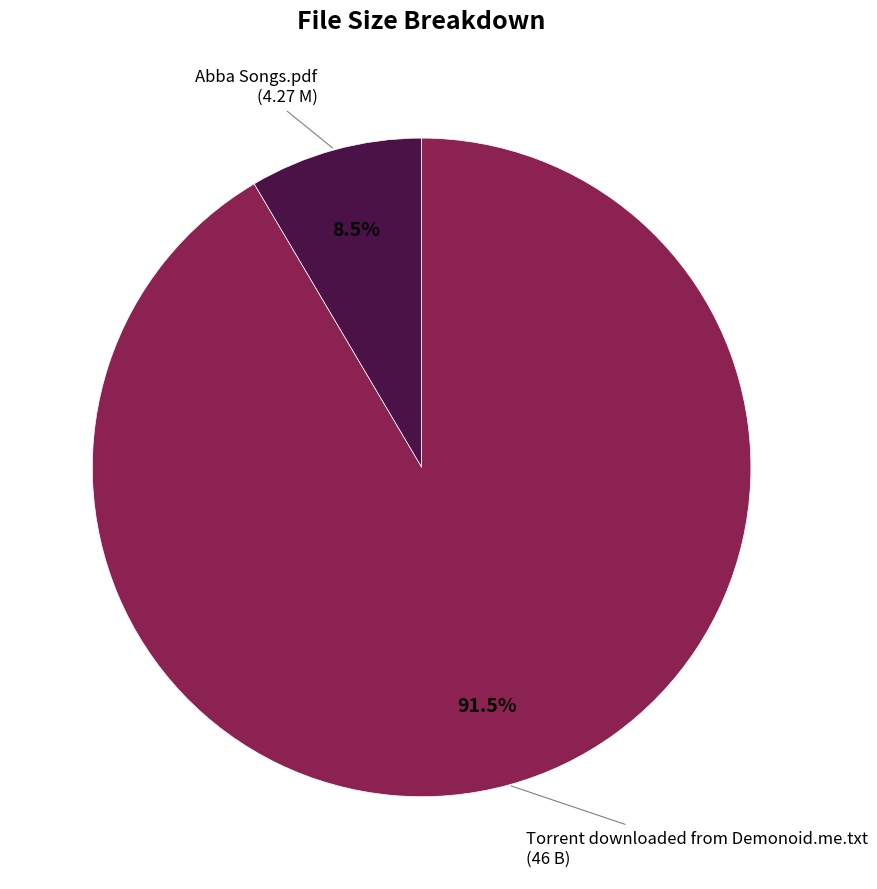

To the nearest percent, what is the average slice percentage?

50%